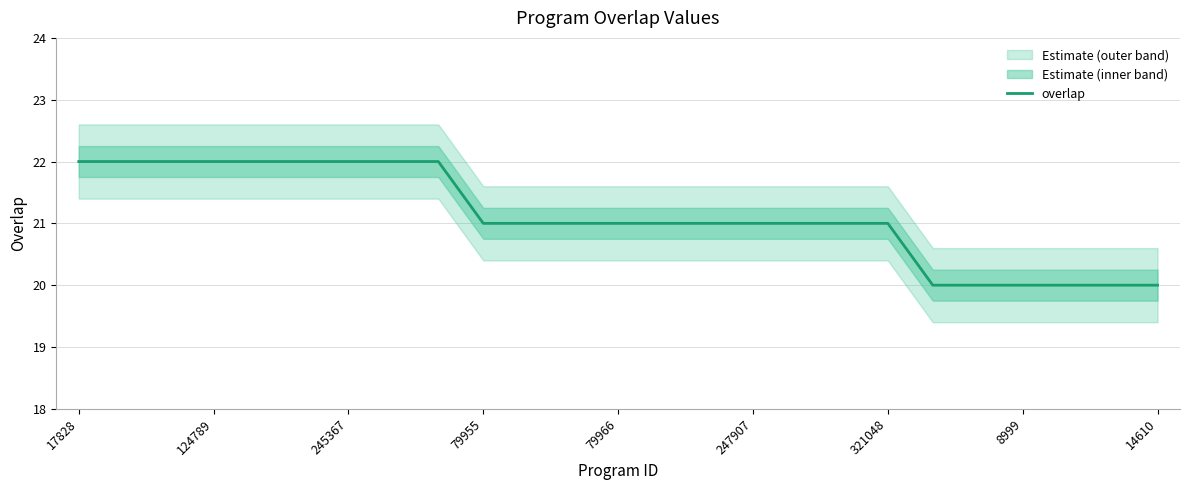

How many data points are less than 21?

6